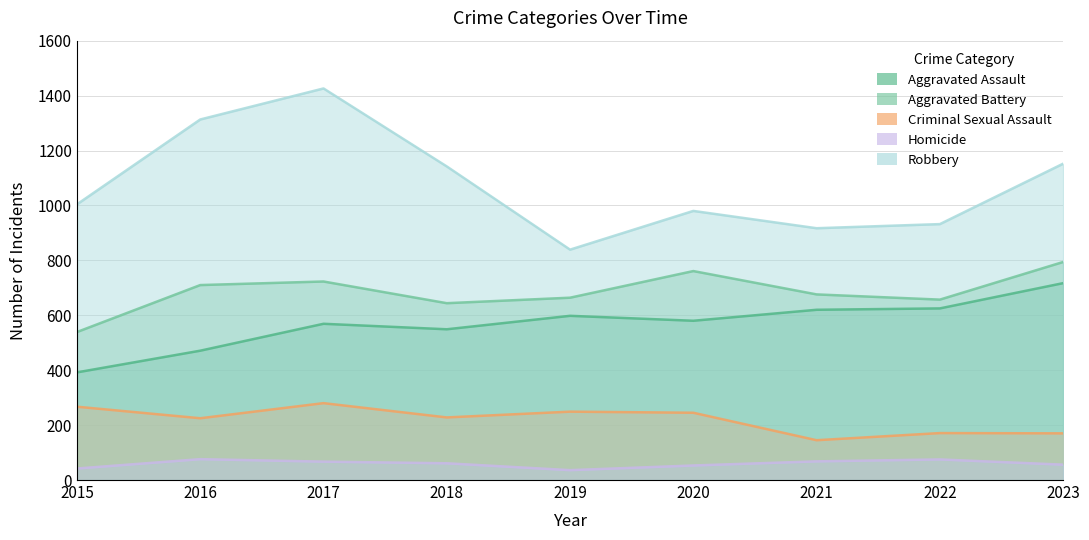

What are all the series names shown in the legend?

Aggravated Assault, Aggravated Battery, Criminal Sexual Assault, Homicide, Robbery